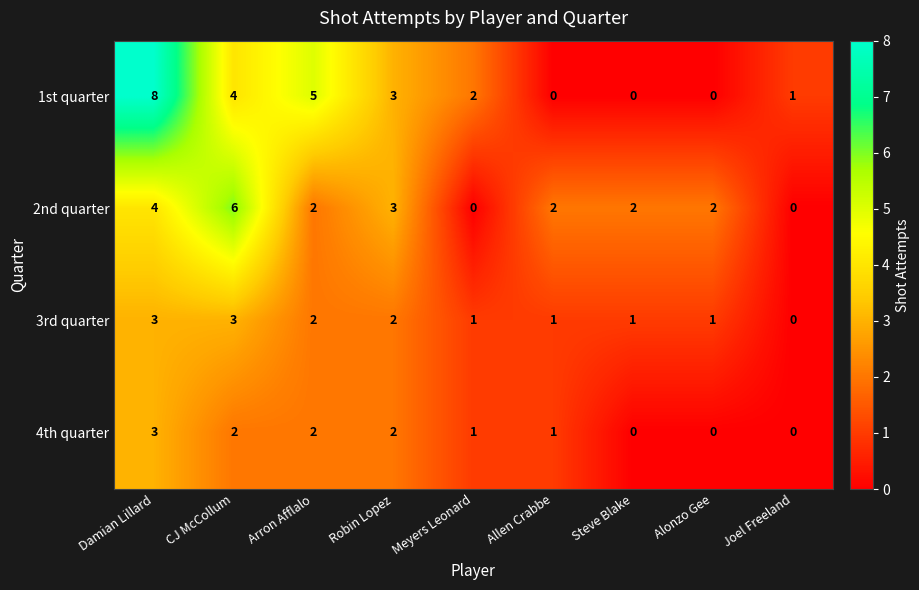

What is the difference between the highest and lowest values at Steve Blake?

2